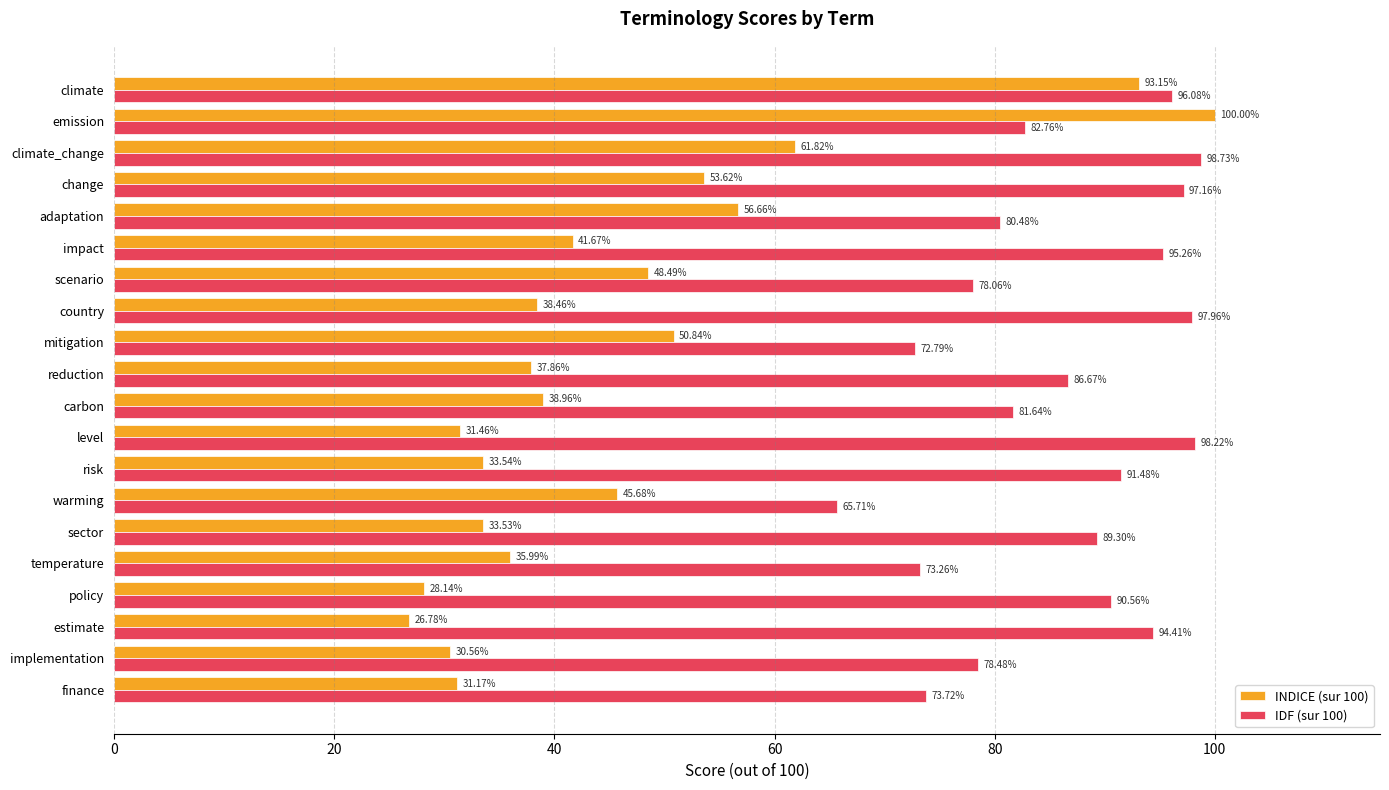

Where is INDICE (sur 100) nearest to the value 63?

climate_change